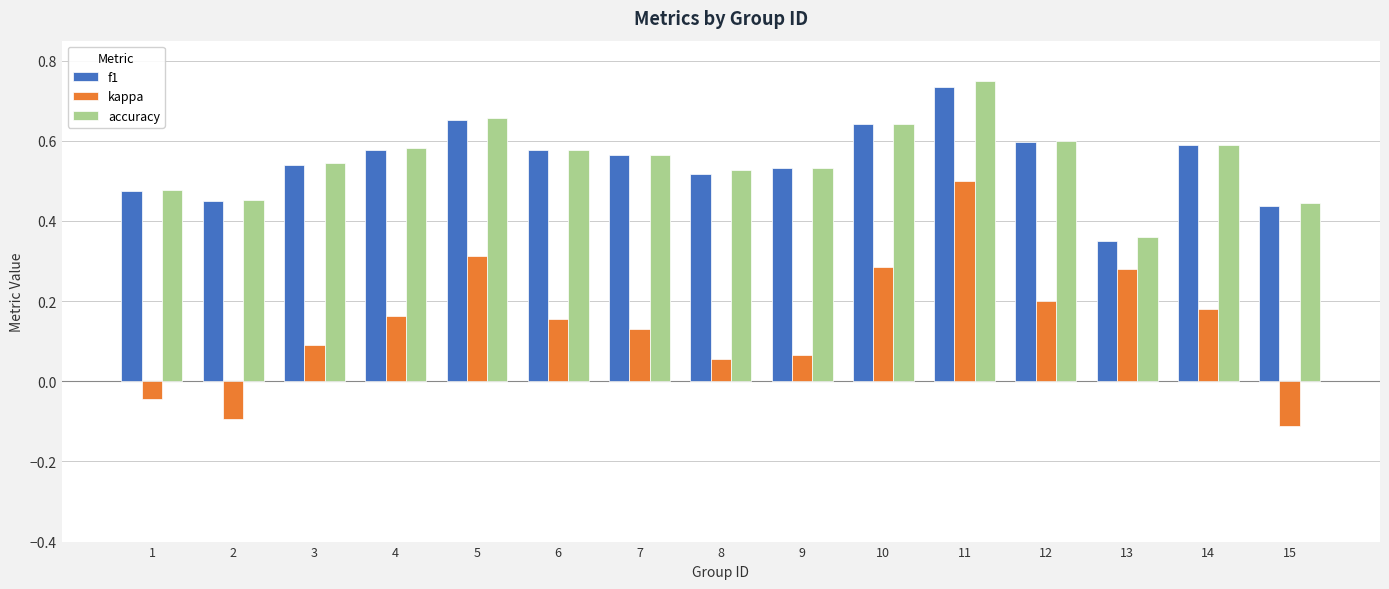

Is it true that kappa equals 0.2 at 7?

False